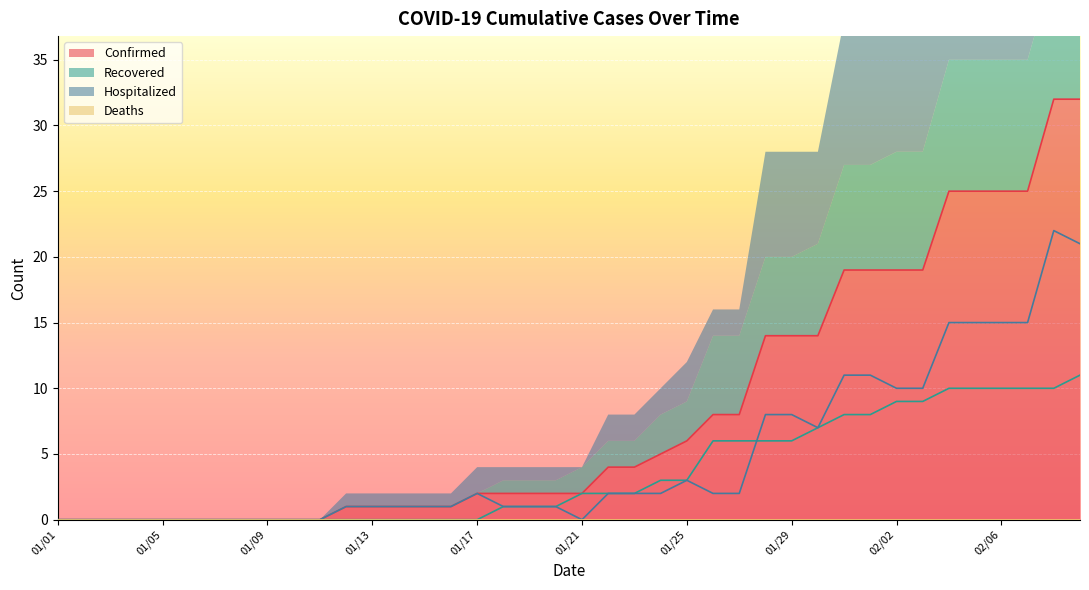

The value of Recovered at 01/18 is 1. True or false?

True